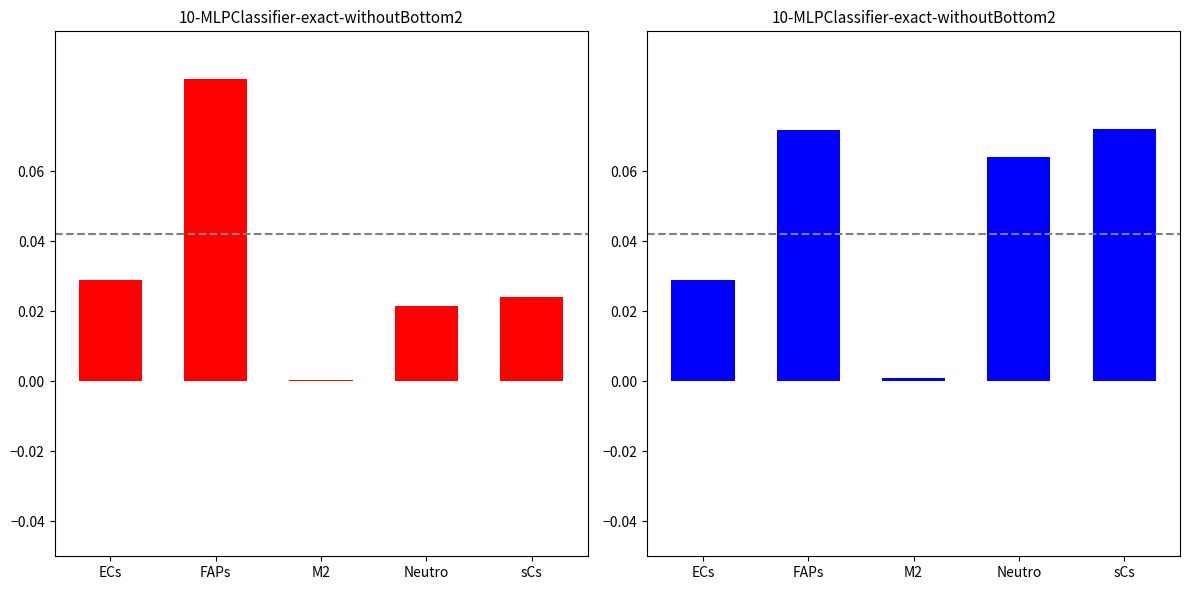

Rank the series at ECs from lowest to highest value.

Edge avg expression derived specificity, Edge total expression derived specificity